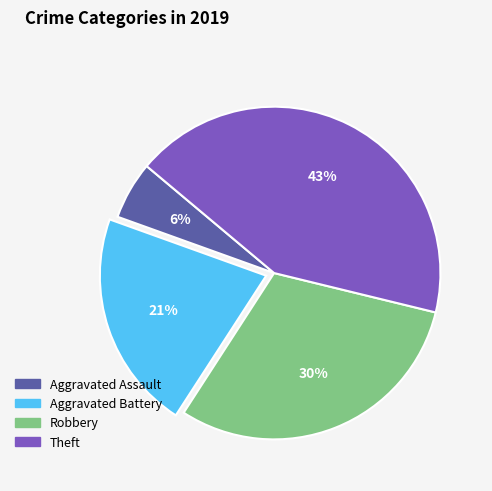

Which category has the smallest portion of the pie?

Aggravated Assault